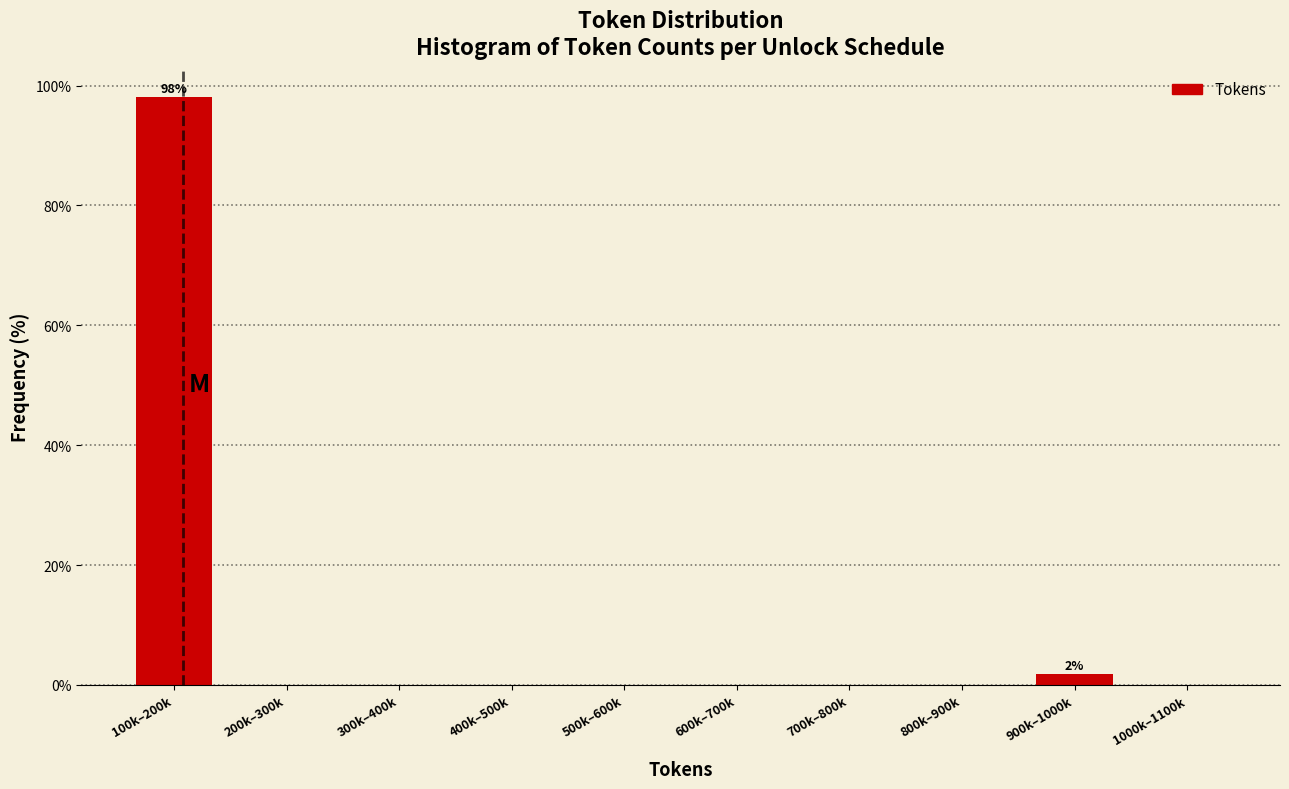

Reading left to right, what are all the values shown in this chart?

100k–200k=98.1	200k–300k=0.0	300k–400k=0.0	400k–500k=0.0	500k–600k=0.0	600k–700k=0.0	700k–800k=0.0	800k–900k=0.0	900k–1000k=1.9	1000k–1100k=0.0